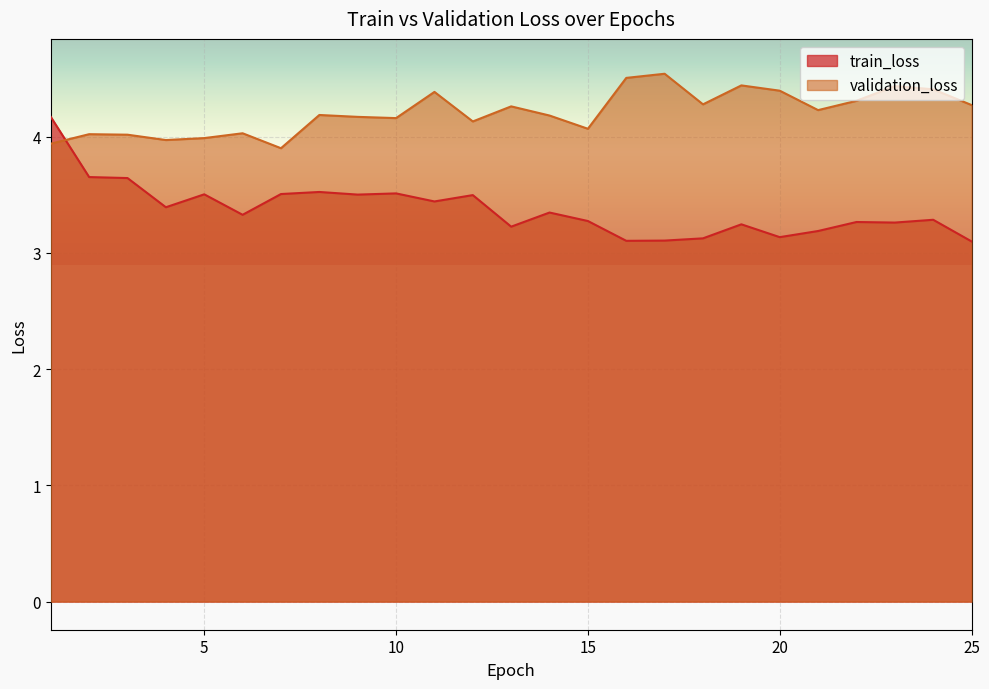

What is the value of the train_loss point at the 14th from the left?

3.3